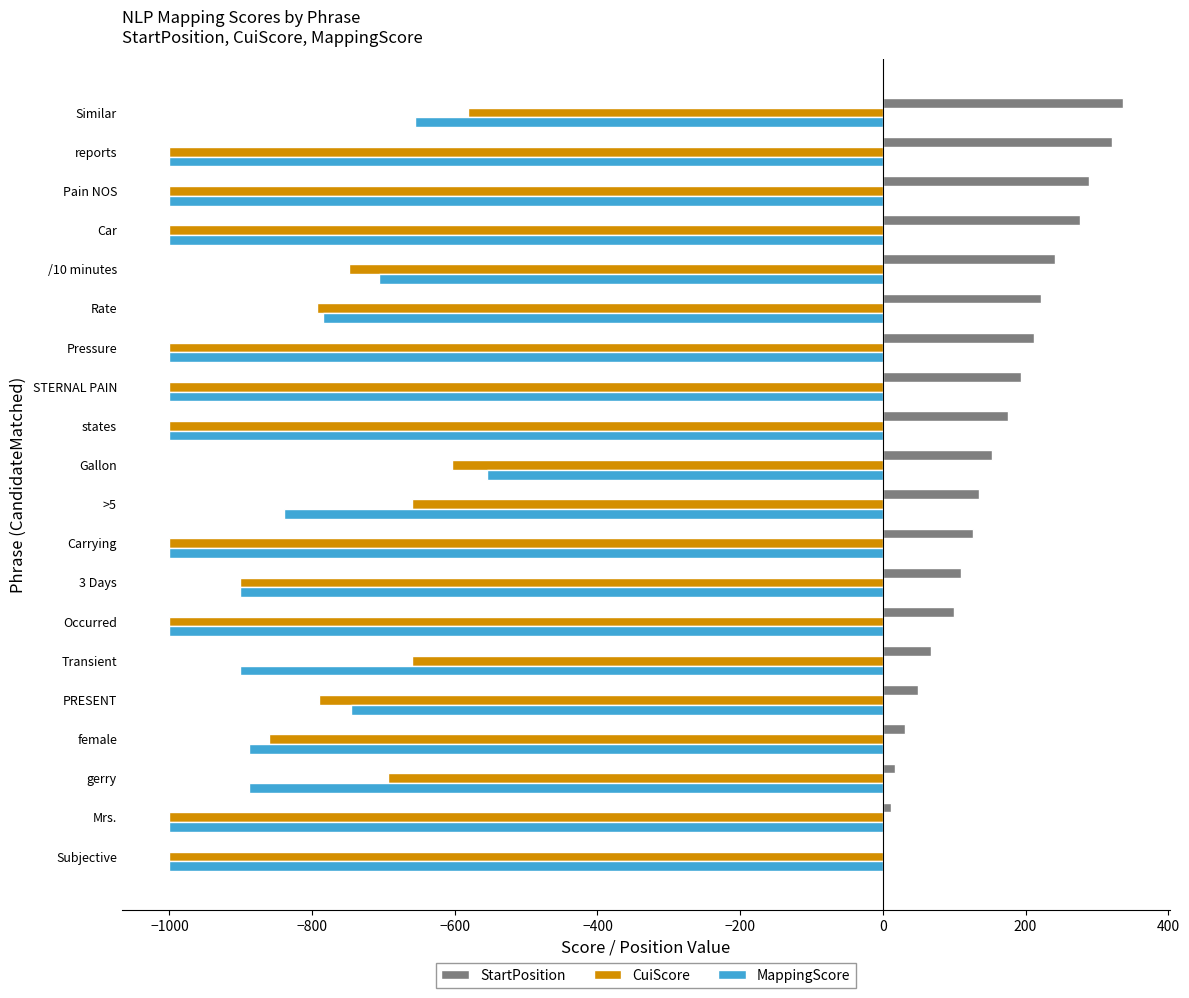

Read the CuiScore value at PRESENT.

-790